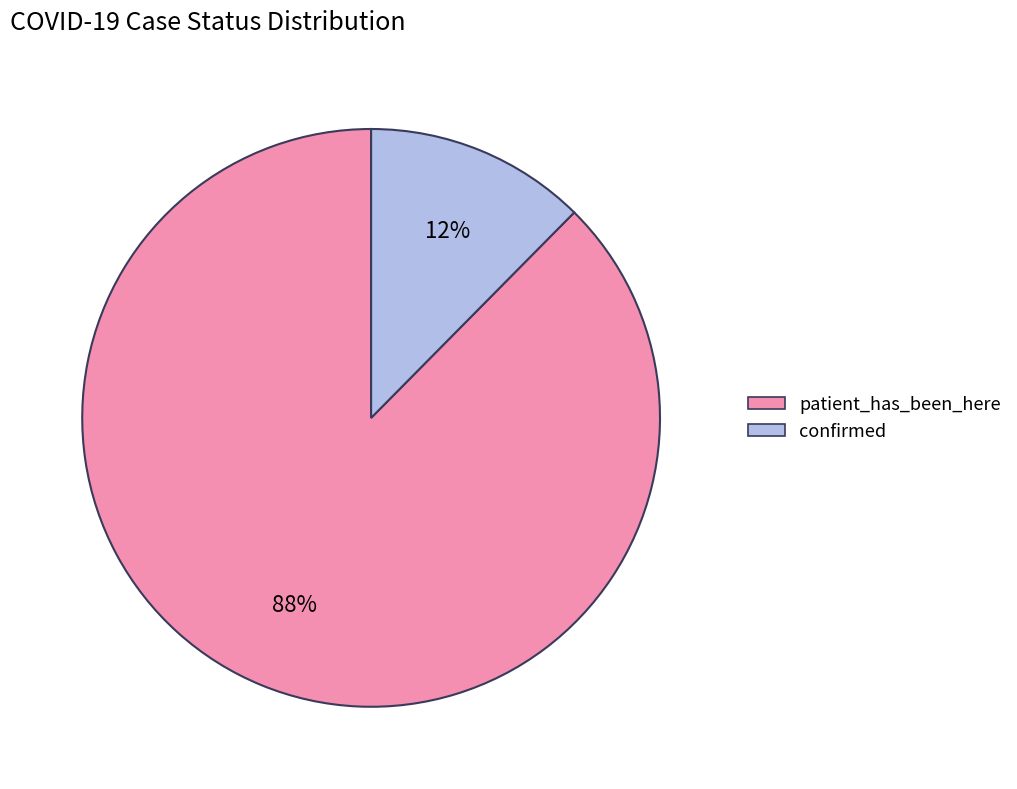

Approximately how many times larger is the value at confirmed compared to patient_has_been_here?

0.1